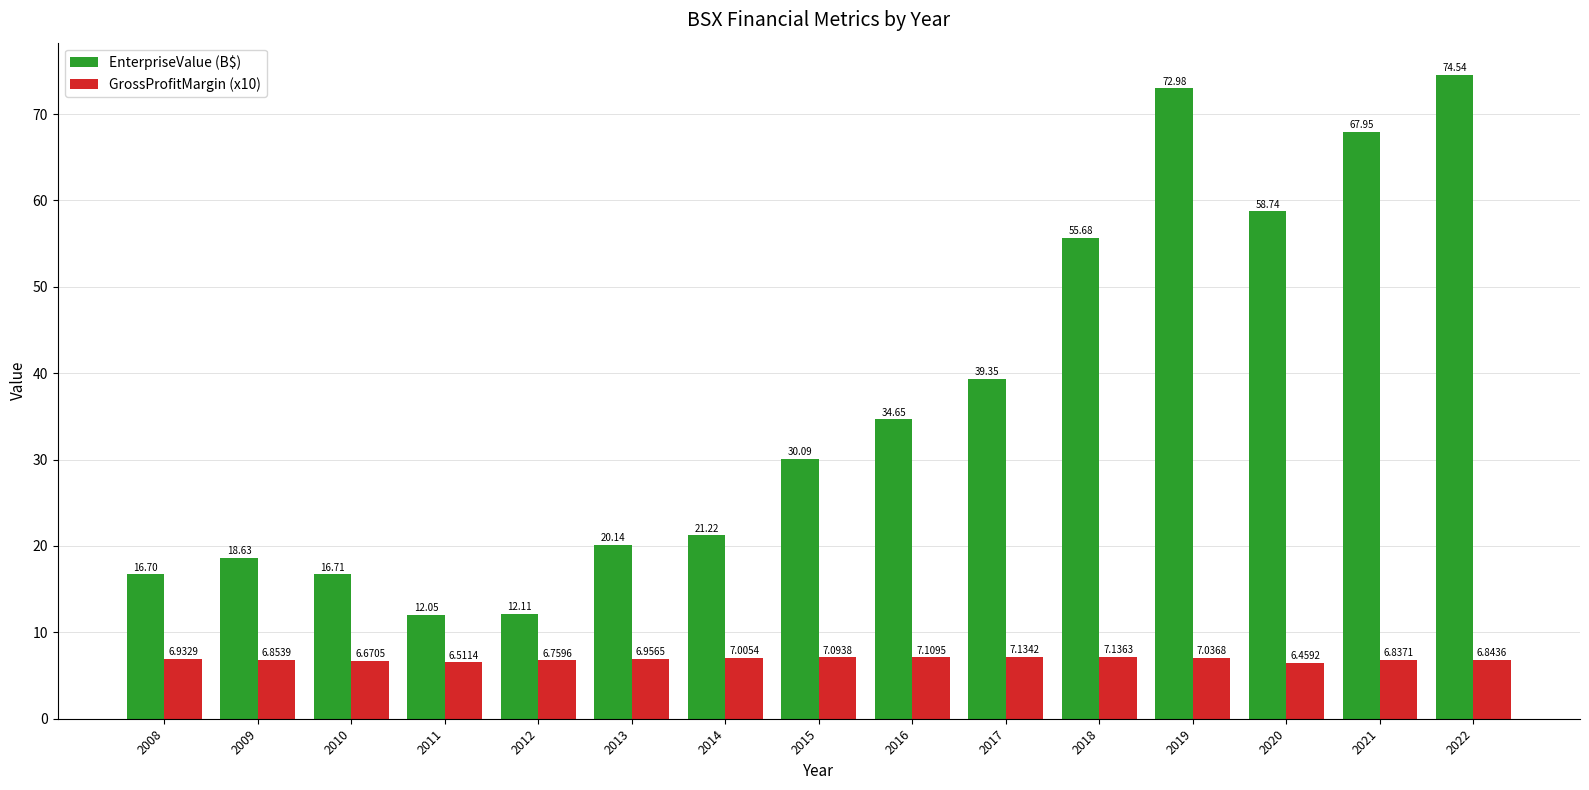

What is the spread (max minus min) of values at 2014?

14.2